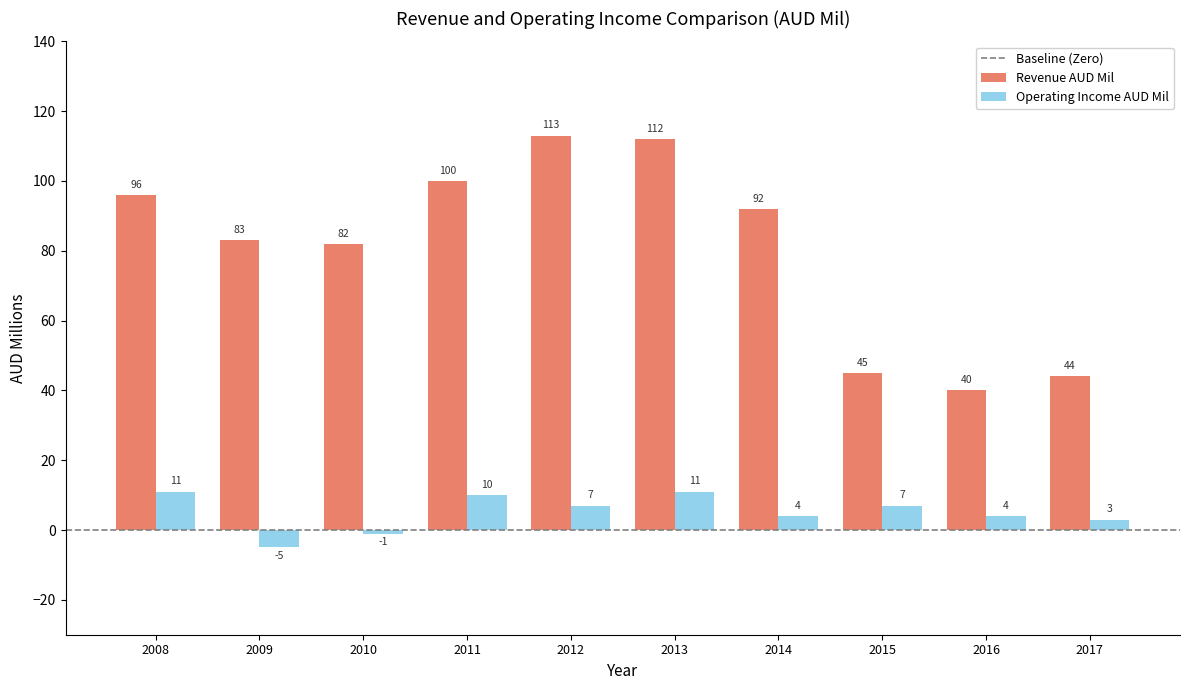

How many bars are there in each group?

2